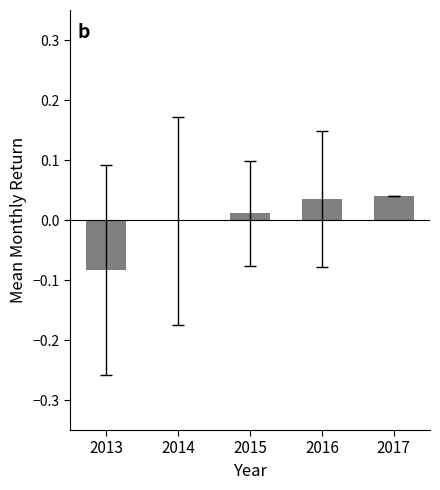

True or false: the data shows 0.0 at 2016.

True